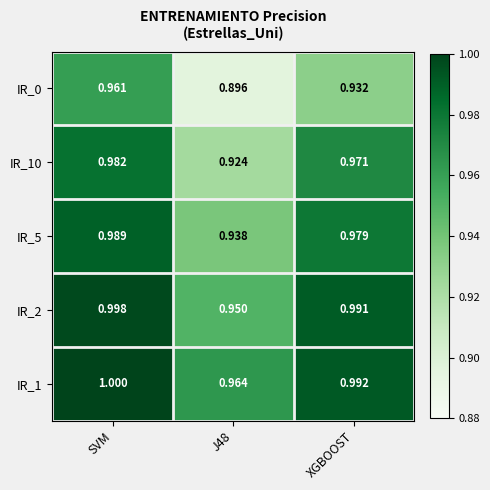

At which category is the sum across all series the highest?

SVM